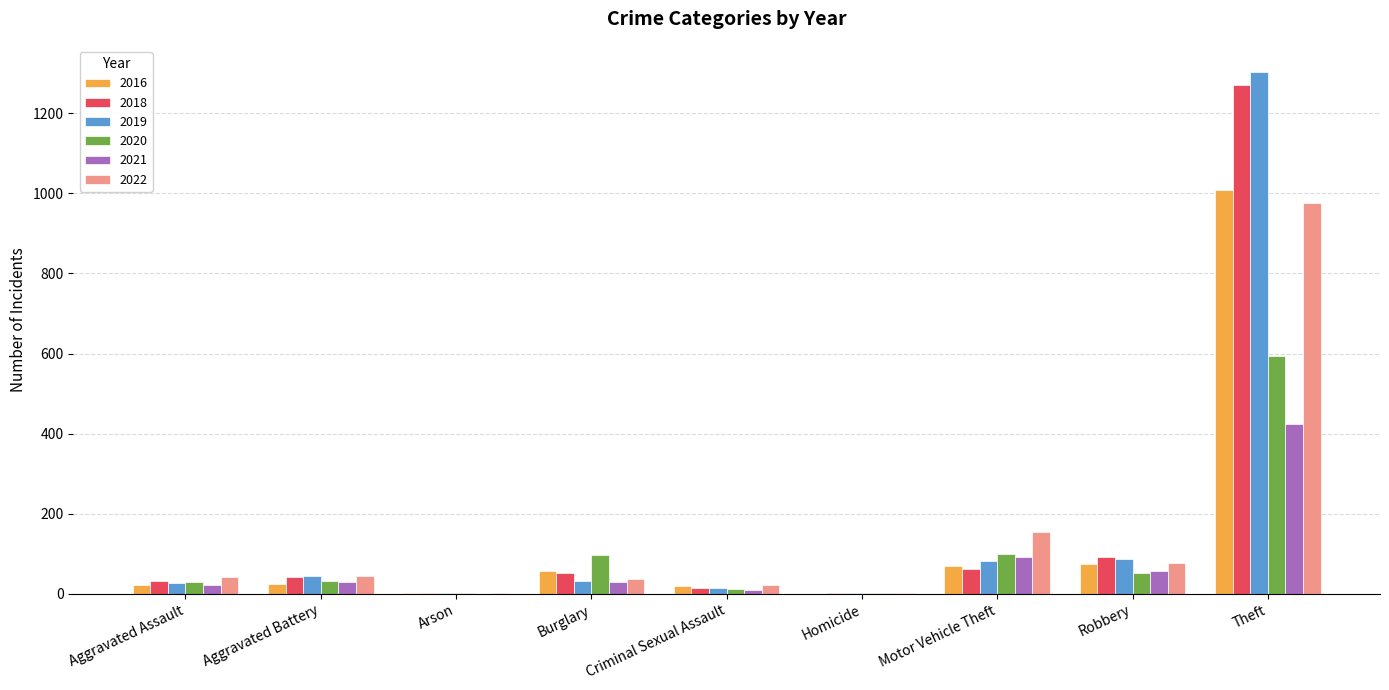

Is it true that 2018 equals 32 at Aggravated Assault?

True